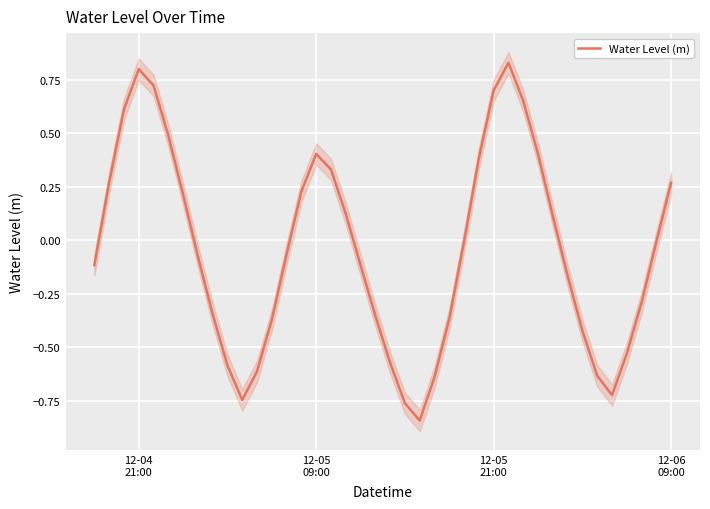

Reading right to left, transcribe all the data shown in this chart.

0.3	-0.0	-0.3	-0.5	-0.7	-0.6	-0.4	-0.2	0.1	0.4	0.7	0.8	0.7	0.4	-0.0	-0.4	-0.6	-0.8	-0.8	-0.6	-0.4	-0.1	0.1	0.3	0.4	0.2	-0.1	-0.4	-0.6	-0.7	-0.6	-0.3	-0.1	0.2	0.5	0.7	0.8	0.6	0.3	-0.1